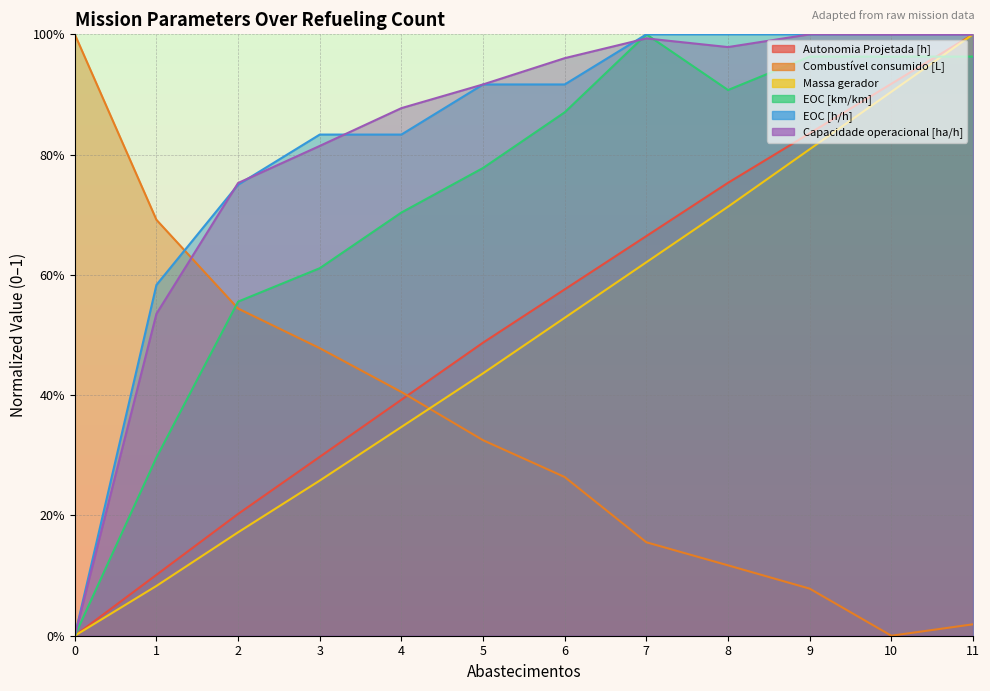

How many values in EOC [km/km] are above zero?

11